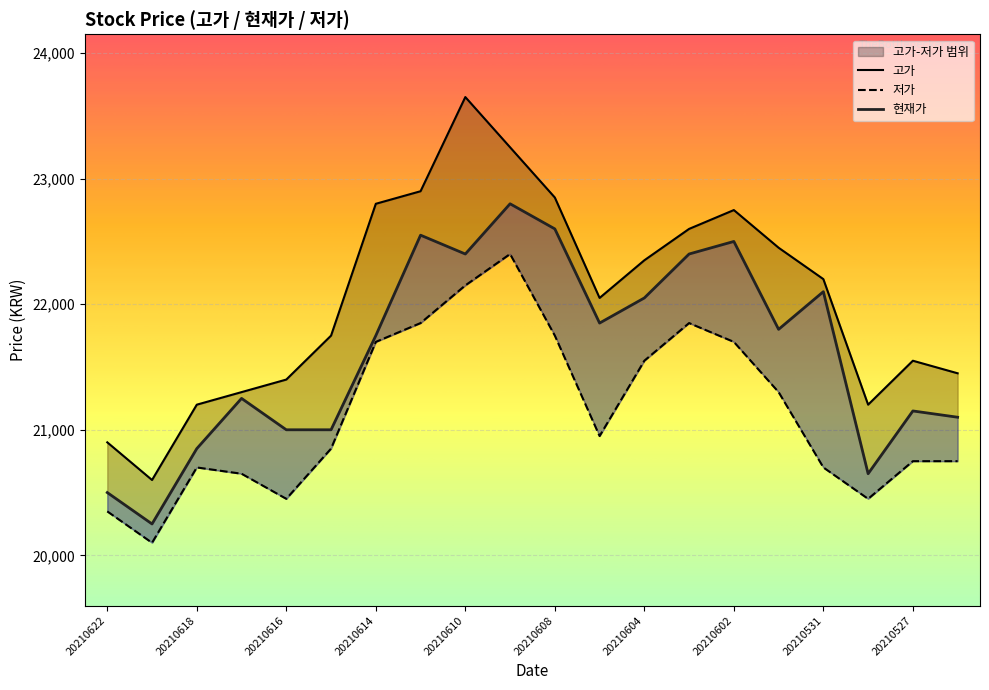

Where is the first local maximum for 고가?

20210610